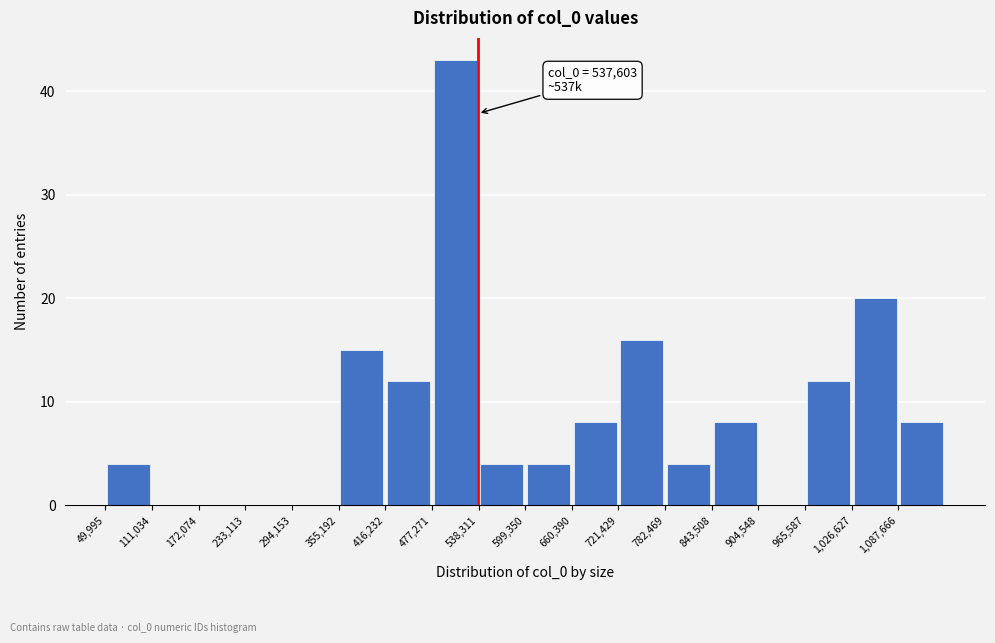

Over which range of the x-axis is the bar tallest?

480000 to 540000